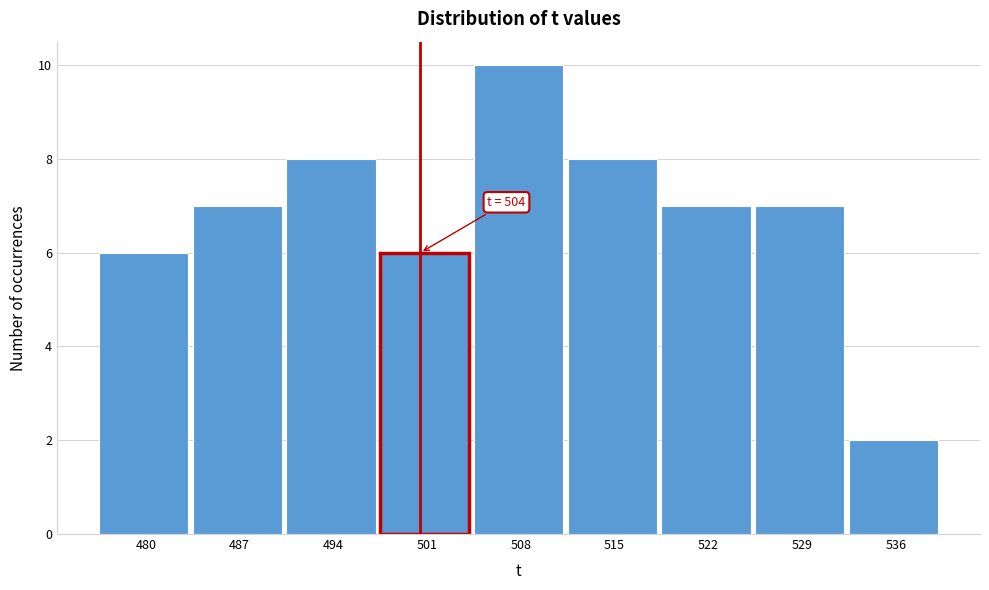

Reading left to right, transcribe all the data shown in this chart.

480=6	487=7	494=8	501=6	508=10	515=8	522=7	529=7	536=2